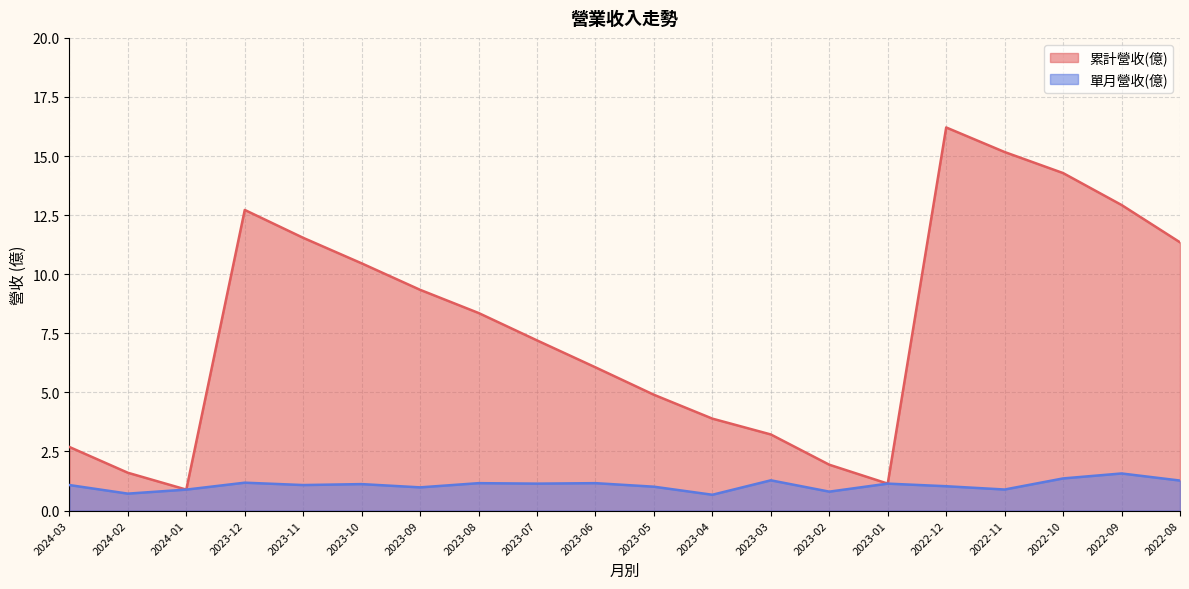

What is the value of the 累計營收(億) point at the 16th from the left?

16.2